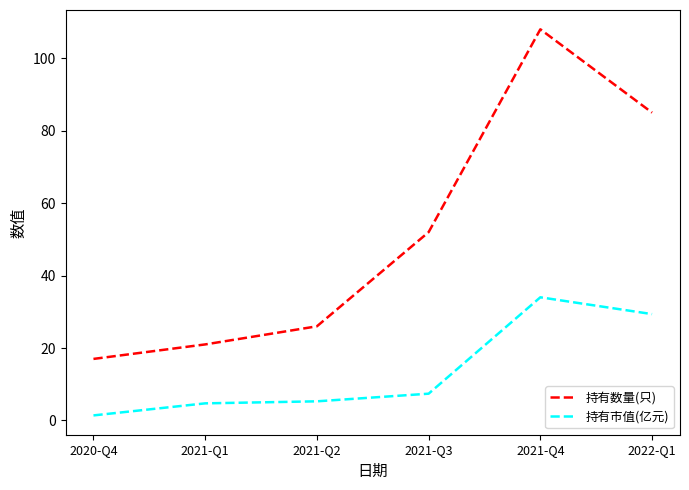

Which series changed the most between 2021-Q1 and 2021-Q2?

持有数量(只)